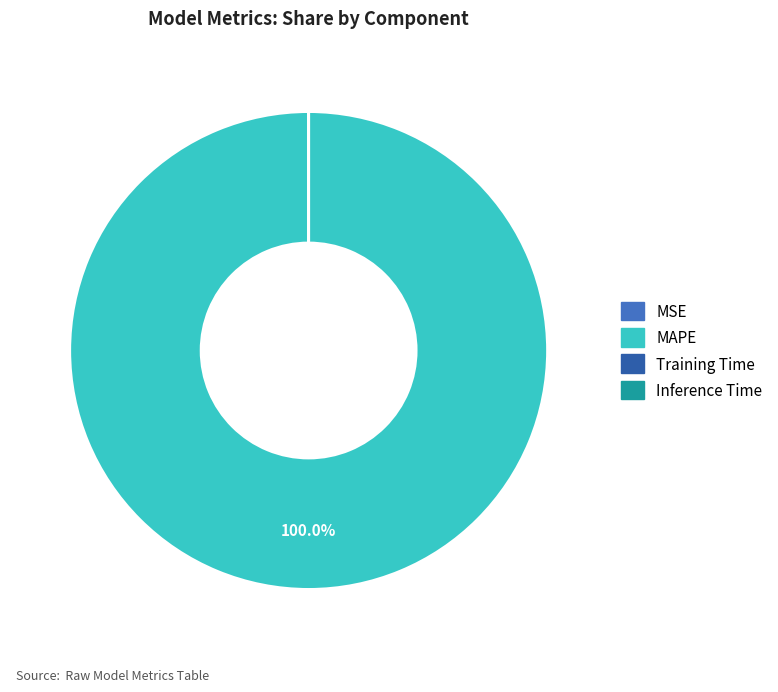

Is there any slice that represents more than half of the pie?

Yes